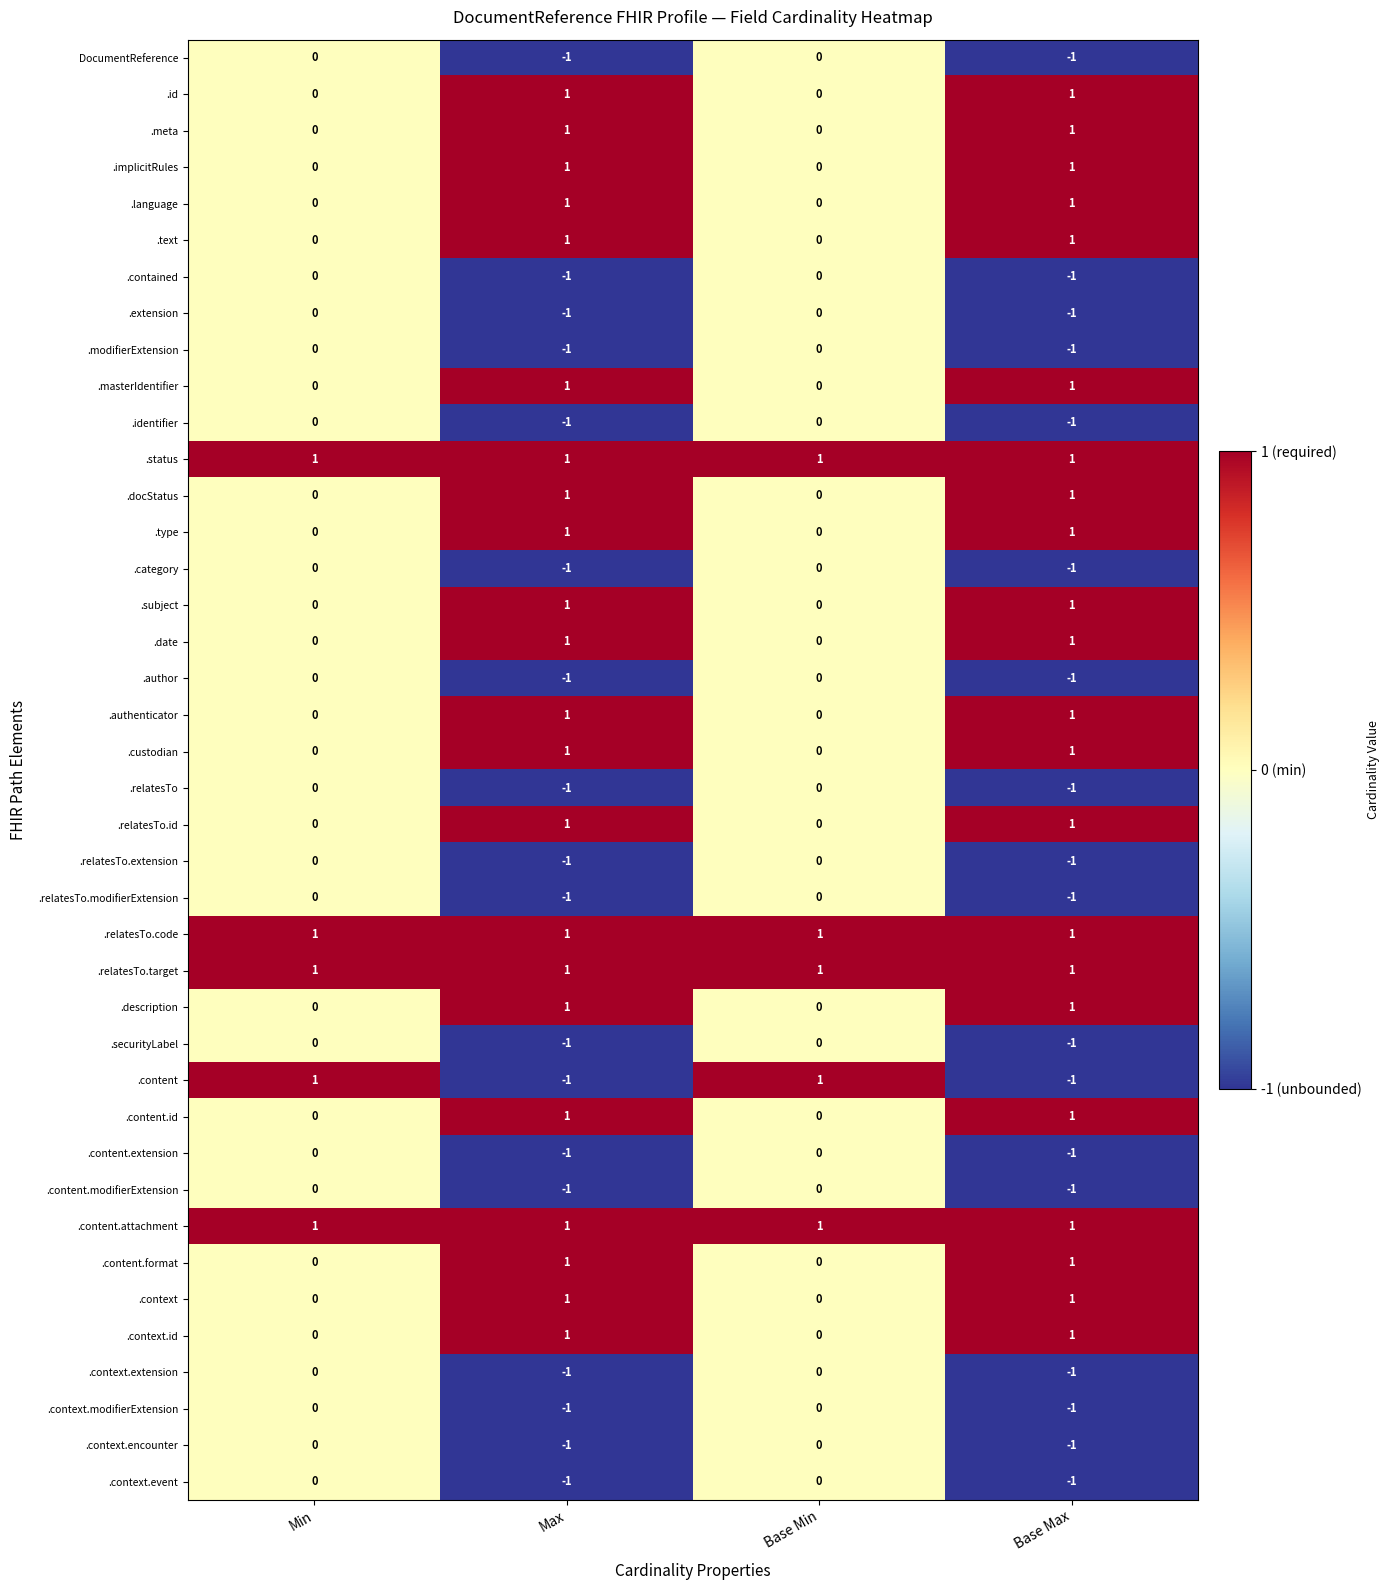

Which series has the widest spread of values?

.content